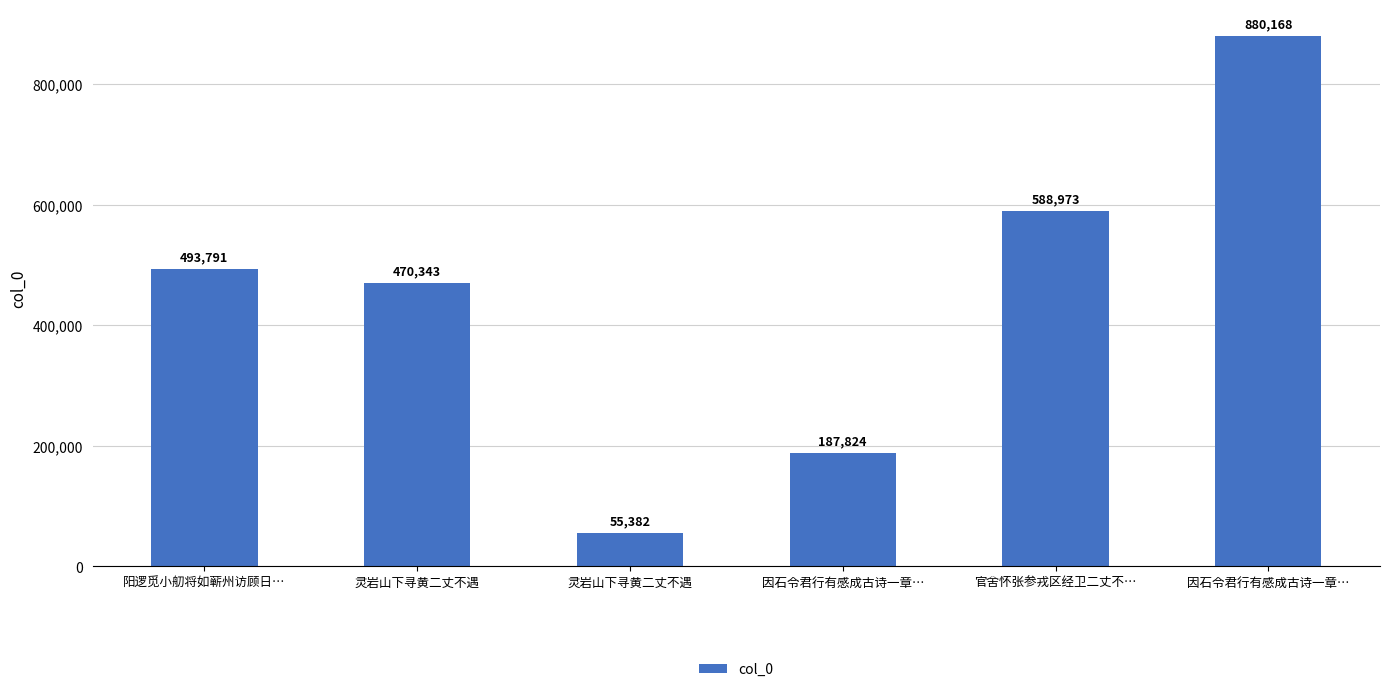

List the labels in order of value, smallest first.

灵岩山下寻黄二丈不遇, 因石令君行有感成古诗一章…, 灵岩山下寻黄二丈不遇, 阳逻觅小舠将如蕲州访顾日…, 官舍怀张参戎区经卫二丈不…, 因石令君行有感成古诗一章…